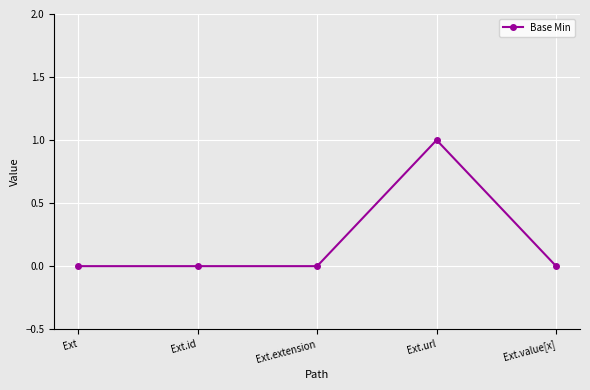

How many distinct data groups are displayed?

1